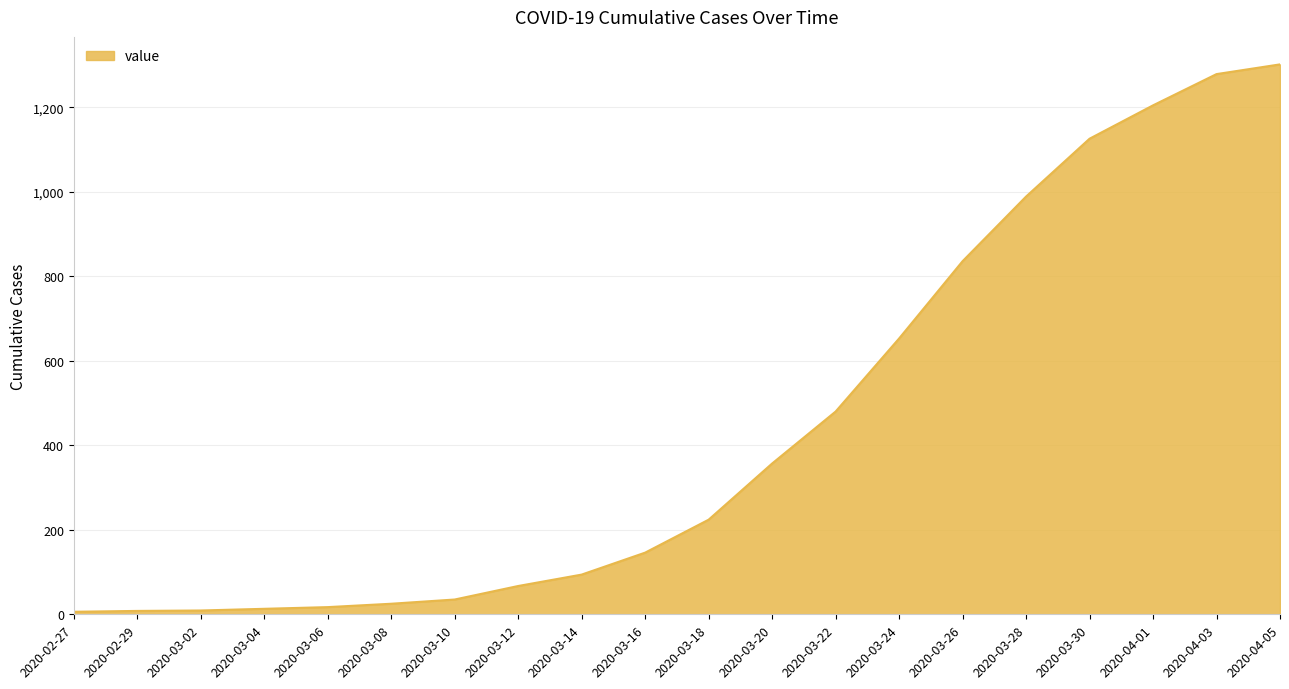

What is the maximum value shown in the chart?

1302